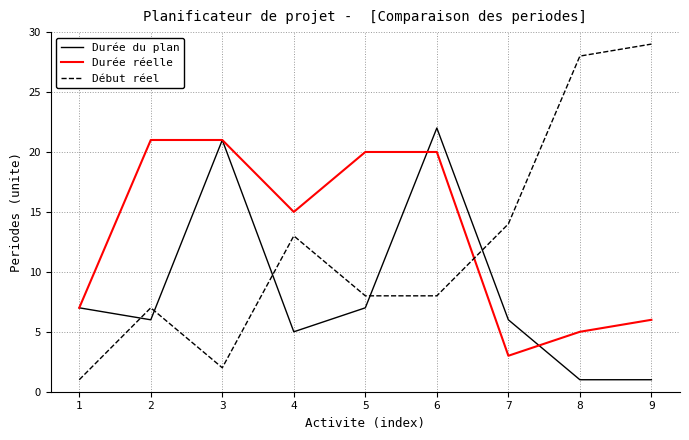

Between which two adjacent categories do Durée réelle and Début réel first intersect?

6 and 7